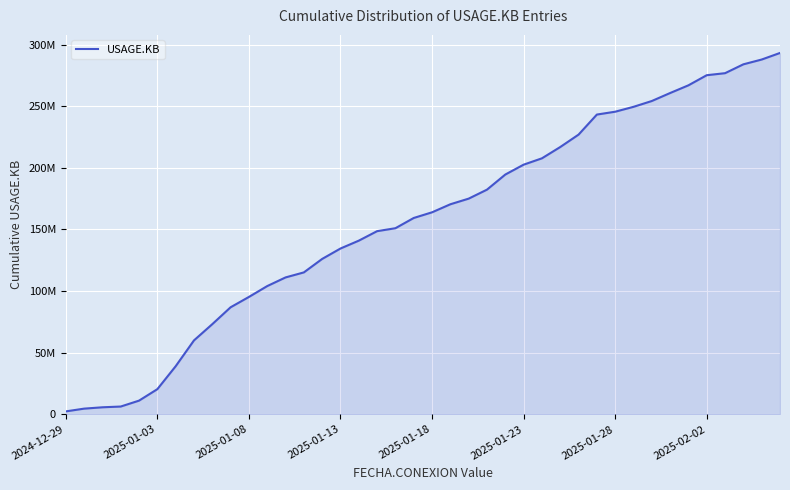

Does the chart have visible grid lines?

Yes